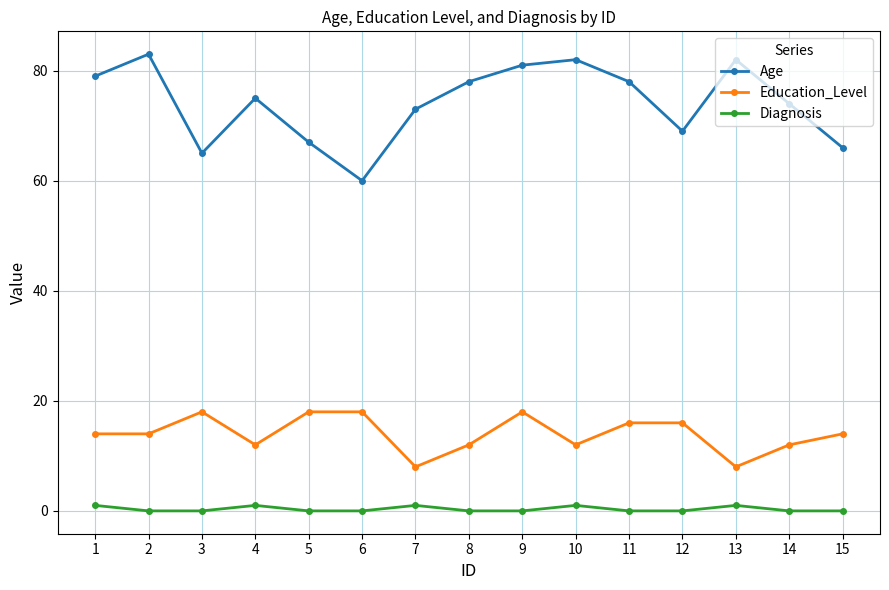

True or false: Age and Education_Level intersect in this chart.

False